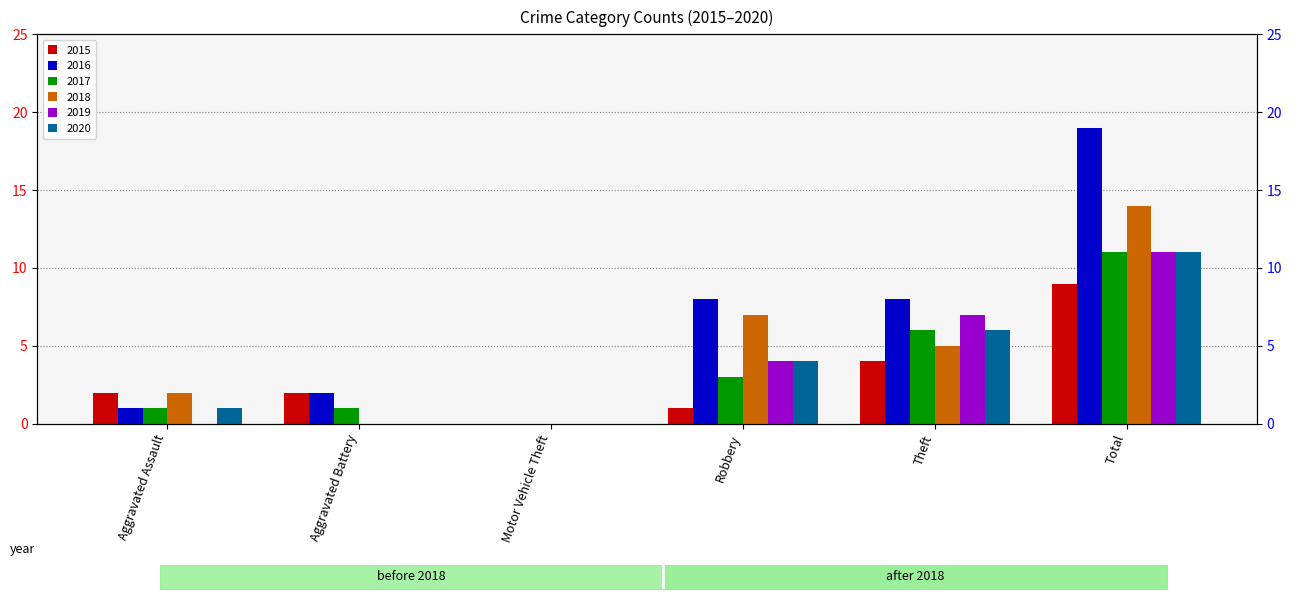

At how many categories does at least one series exceed 14?

1